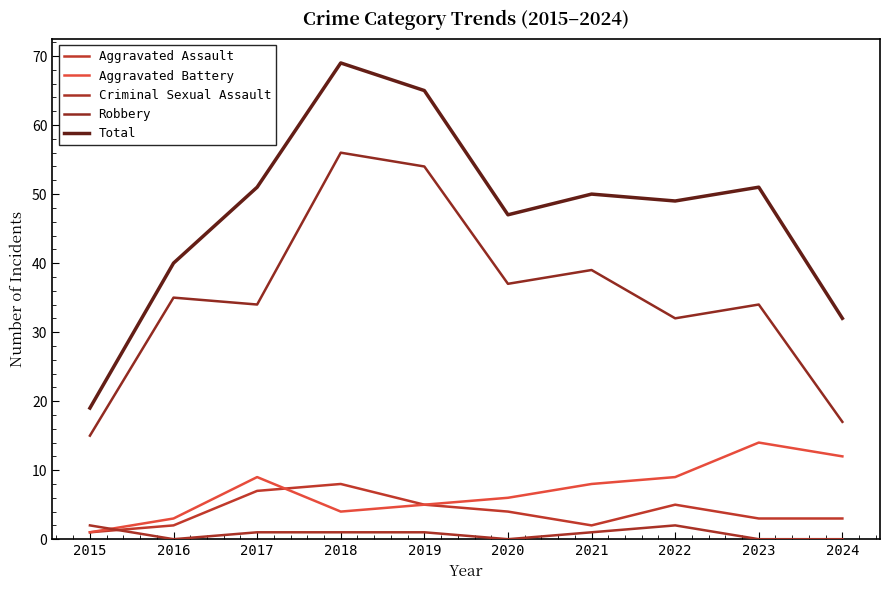

Which has a higher value, 2019 or 2024?

2019